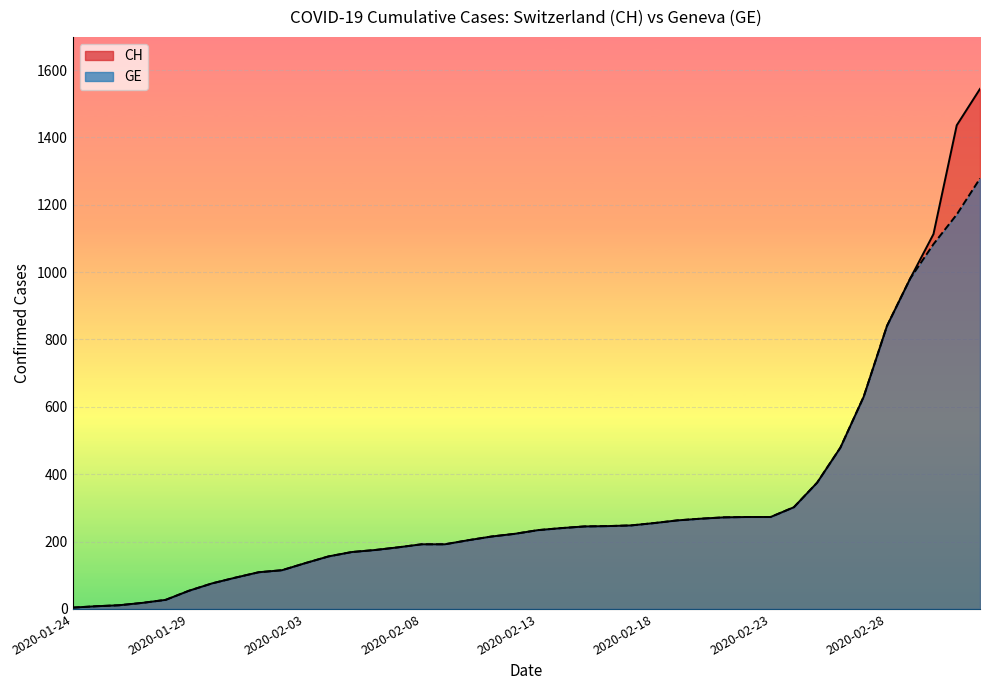

What is the value of the GE point at the 15th from the left?

183